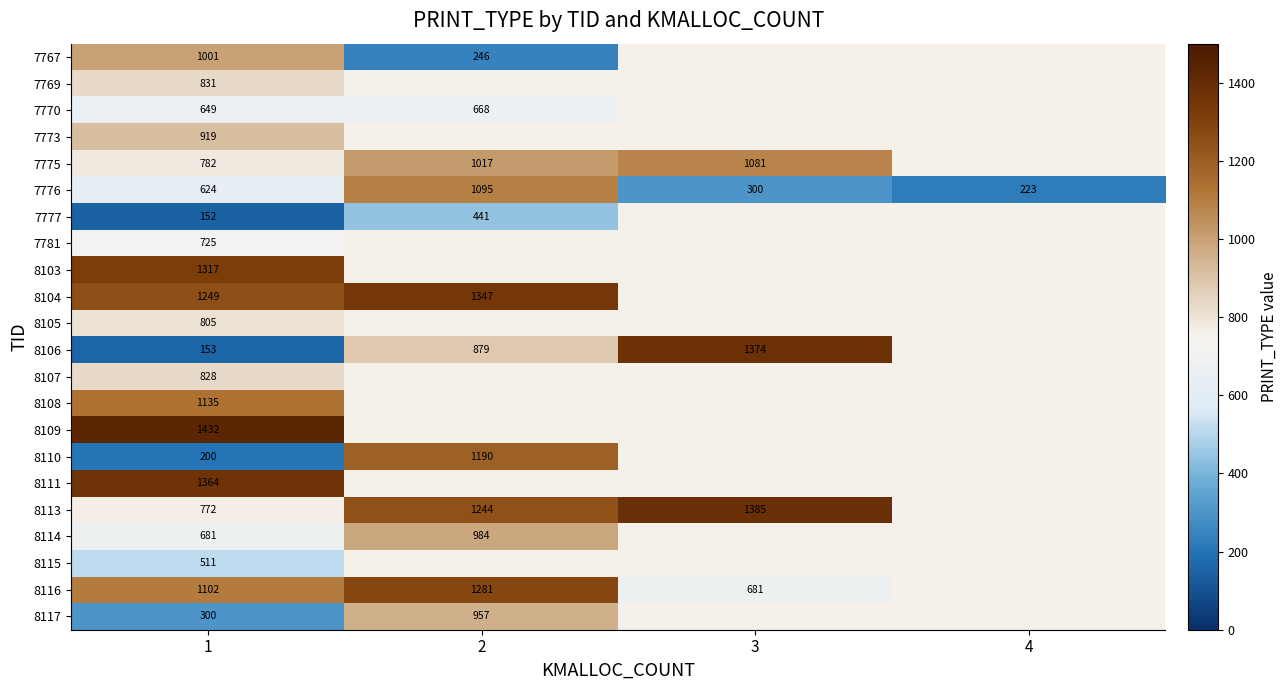

The value of 8105 at 1 is 1259. True or false?

False